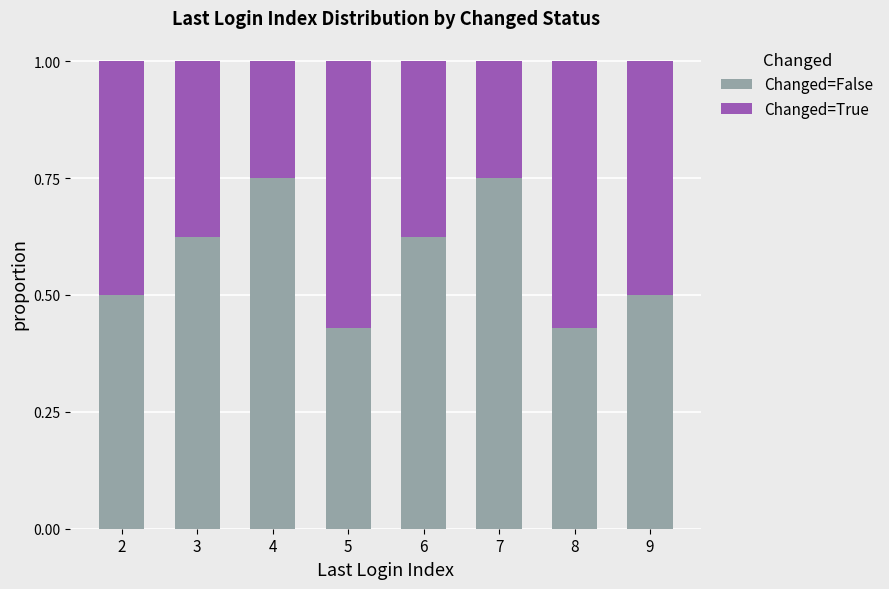

What is the total value across all series at 5?

1.0